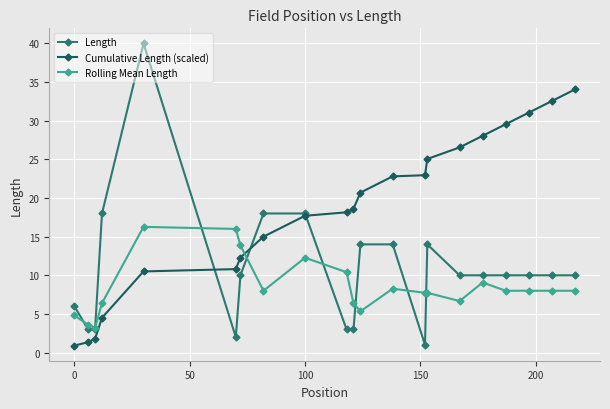

What is the minimum value for Cumulative Length (scaled)?

0.9